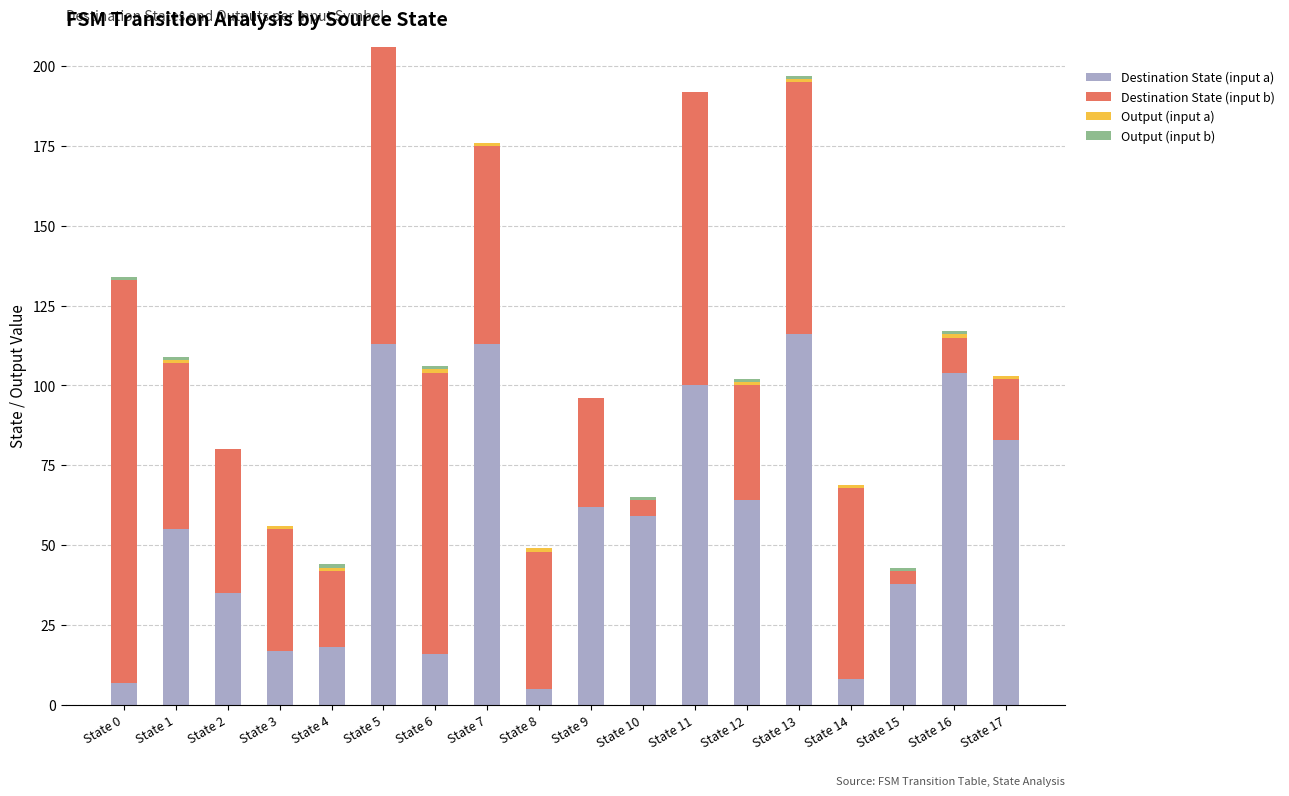

What is the total value across all series at State 15?

43